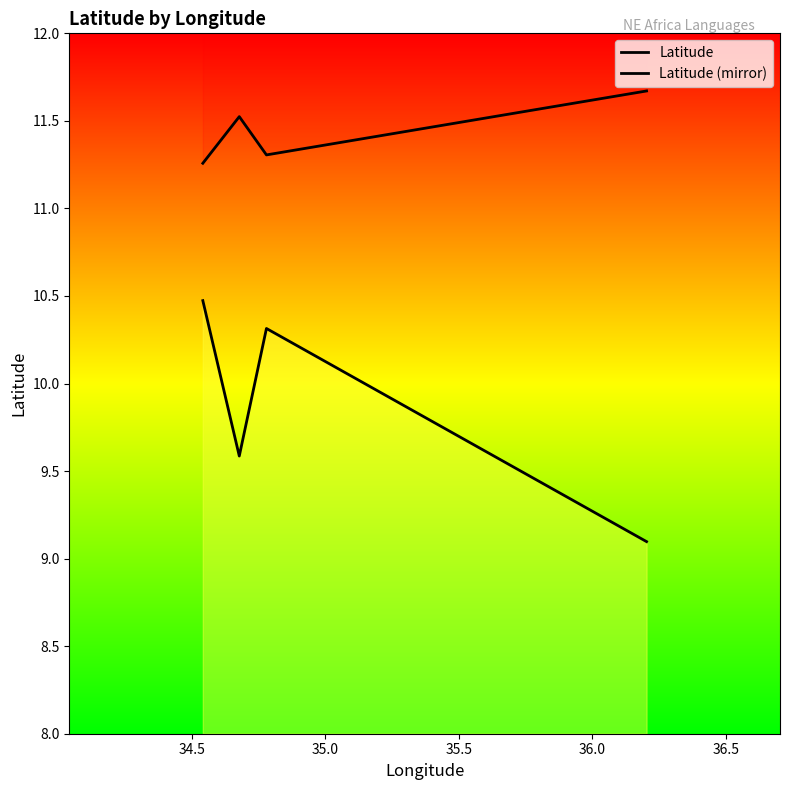

What is the smallest value displayed?

9.1